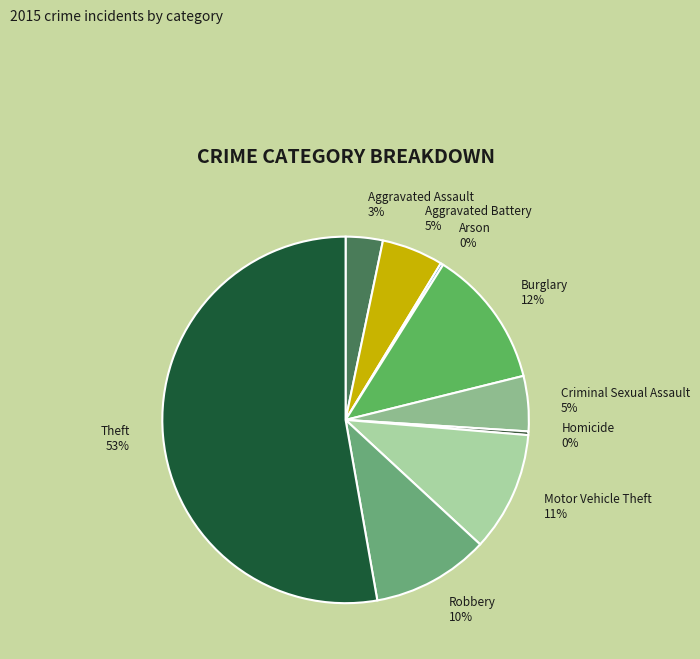

Combined, do Motor Vehicle Theft and Burglary account for over 50%?

No